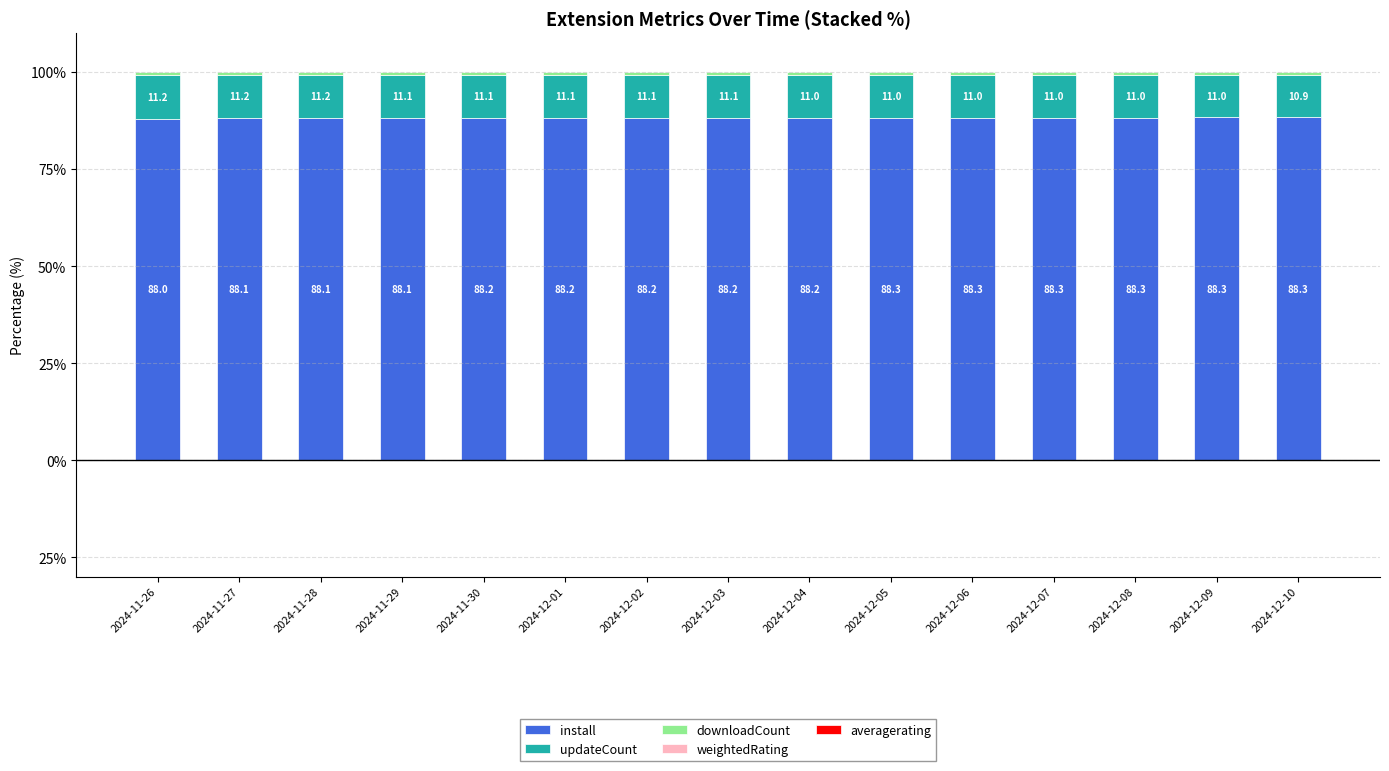

Reading right to left, what are all the values shown in this chart?

install: 88.3	88.3	88.3	88.3	88.3	88.3	88.2	88.2	88.2	88.2	88.2	88.1	88.1	88.1	88.0
updateCount: 10.9	11.0	11.0	11.0	11.0	11.0	11.0	11.1	11.1	11.1	11.1	11.1	11.2	11.2	11.2
downloadCount: 0.7	0.7	0.7	0.7	0.7	0.7	0.7	0.7	0.7	0.7	0.7	0.7	0.7	0.7	0.7
weightedRating: -0.0	-0.0	-0.0	-0.0	-0.0	-0.0	-0.0	-0.0	-0.0	-0.0	-0.0	-0.0	-0.0	-0.0	-0.0
averagerating: -0.0	-0.0	-0.0	-0.0	-0.0	-0.0	-0.0	-0.0	-0.0	-0.0	-0.0	-0.0	-0.0	-0.0	-0.0